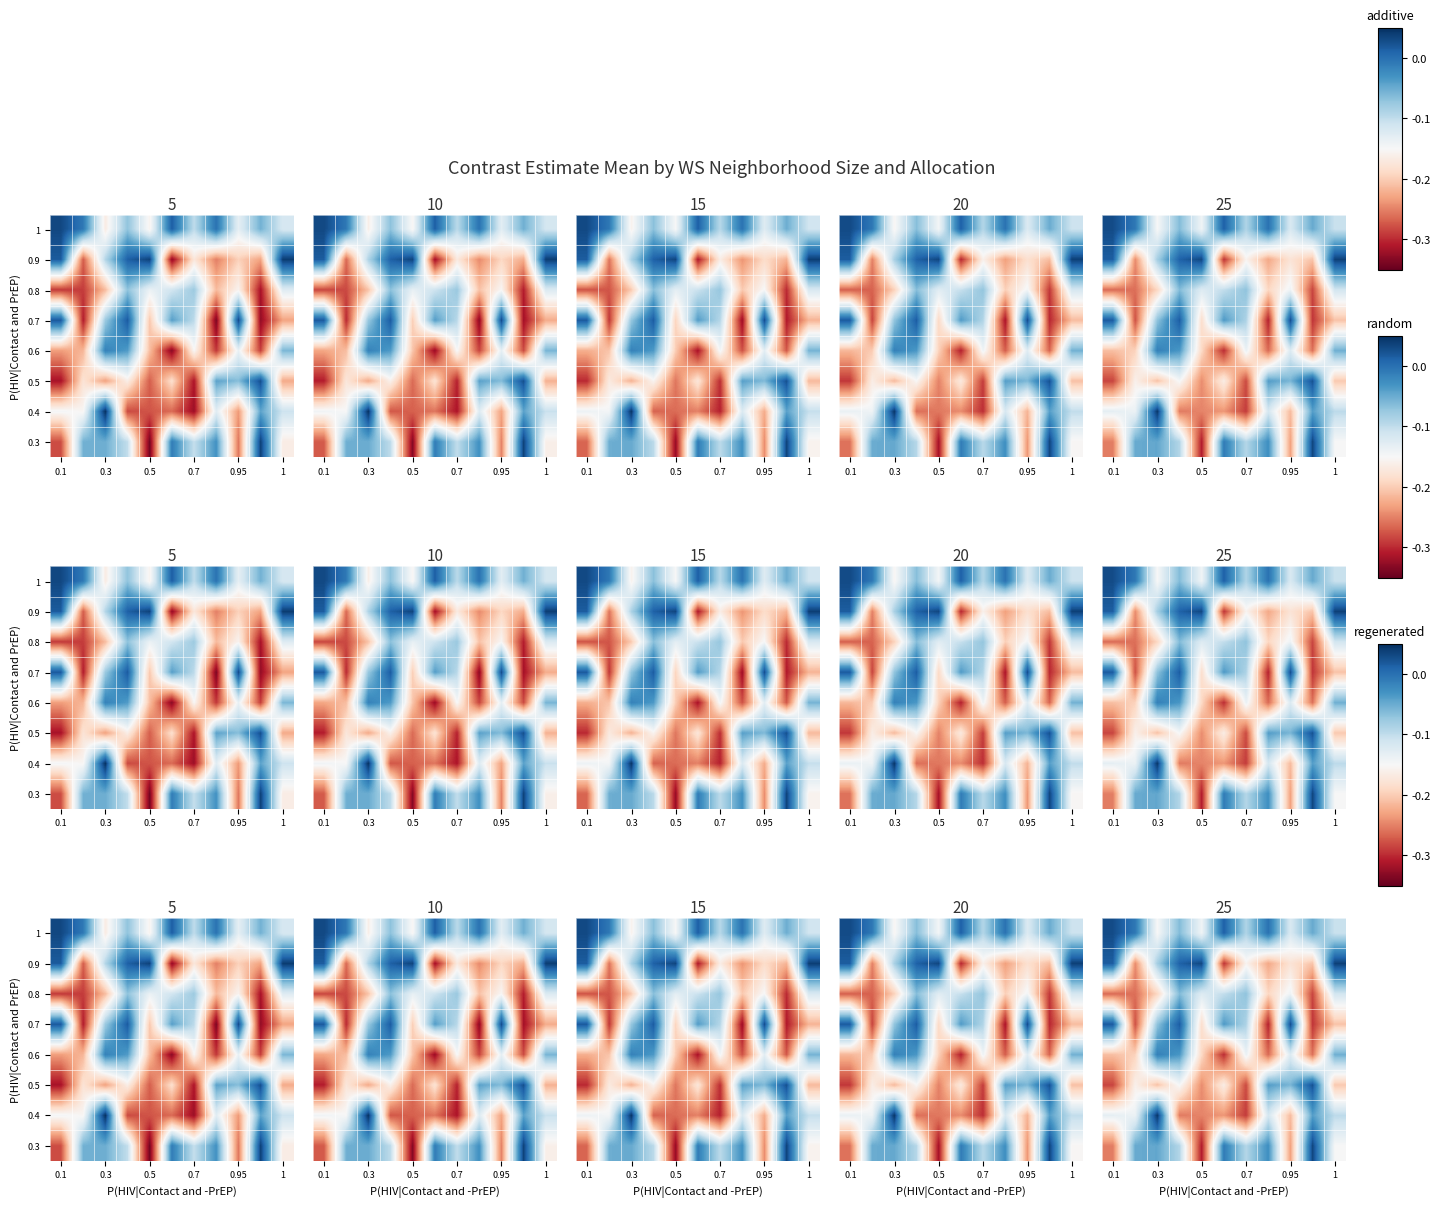

What is the minimum value shown in the chart?

-0.3